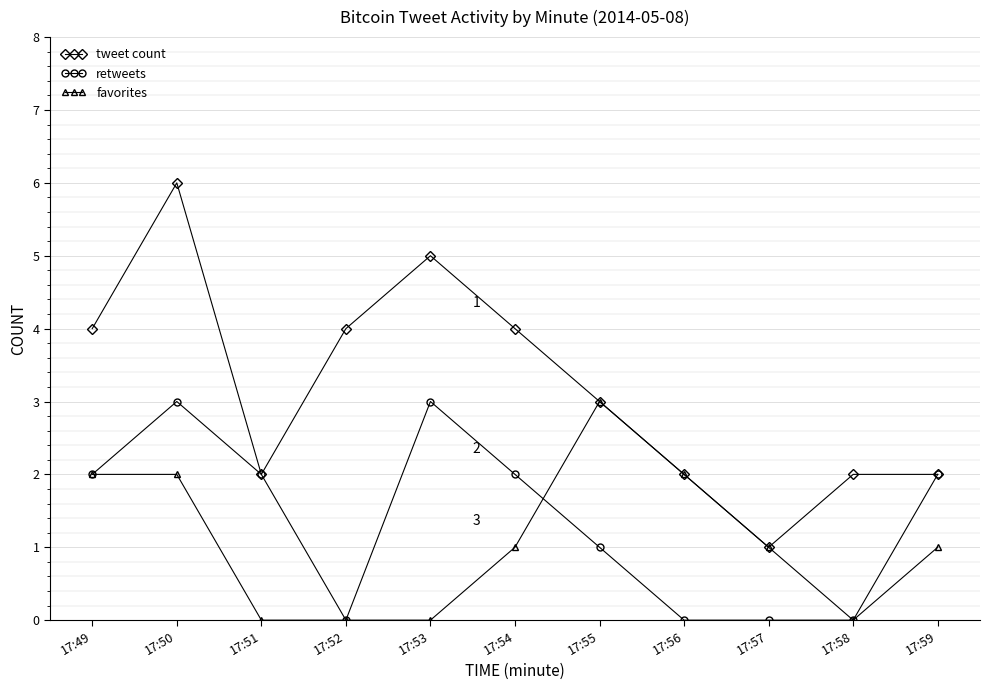

Where is the first local maximum for tweet count?

17:50